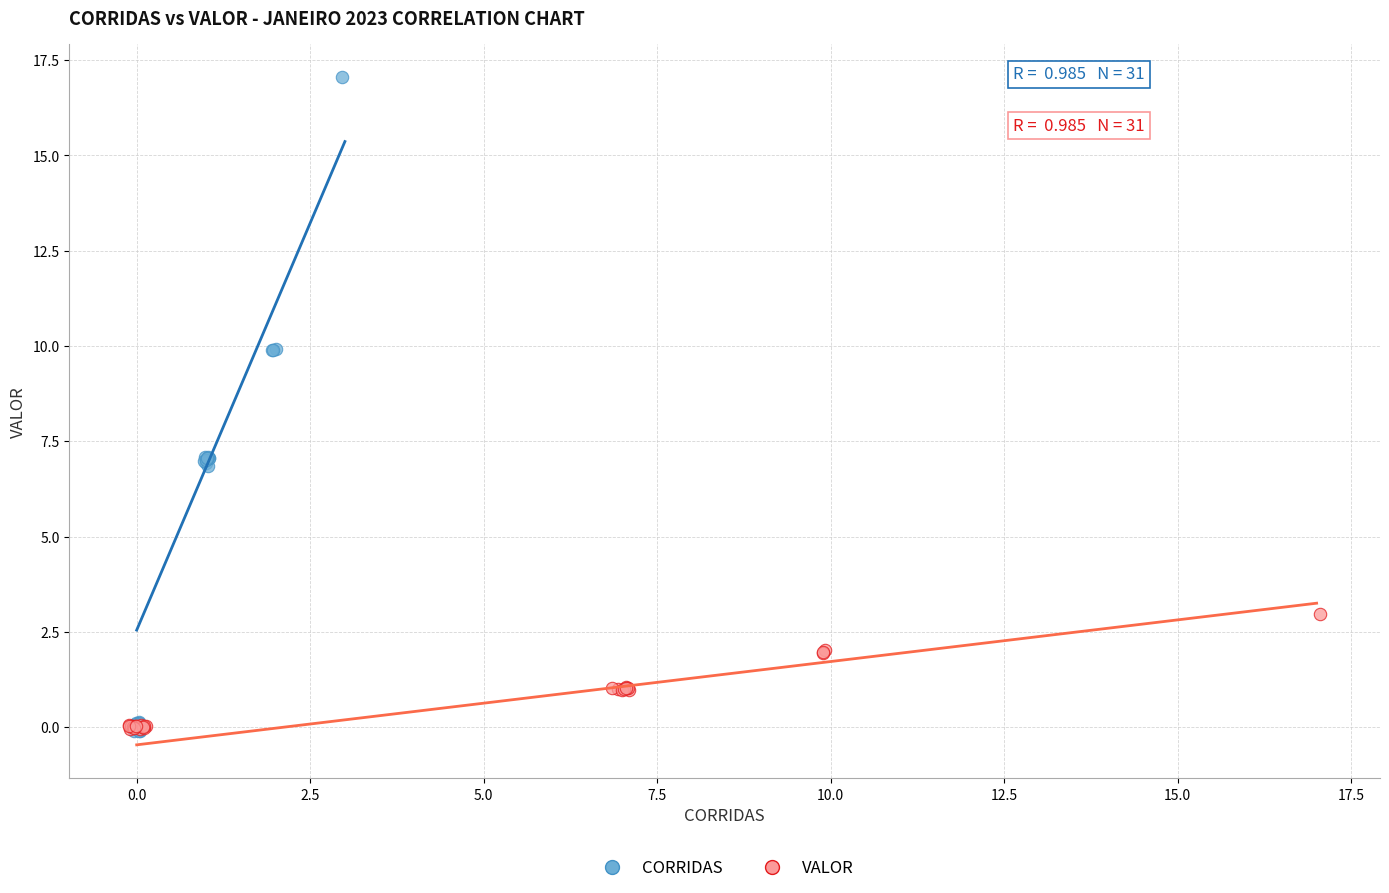

Which series contains the highest Y value?

CORRIDAS